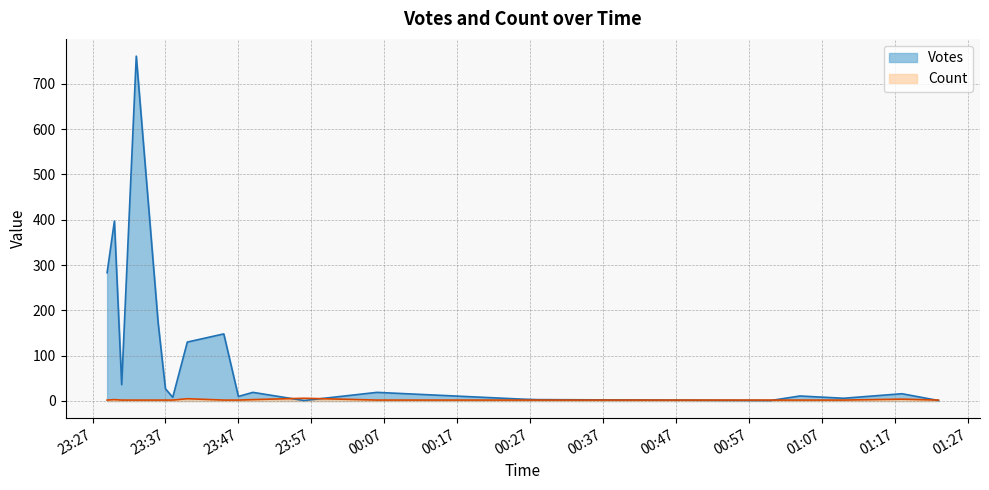

How many lines are shown in the chart?

2